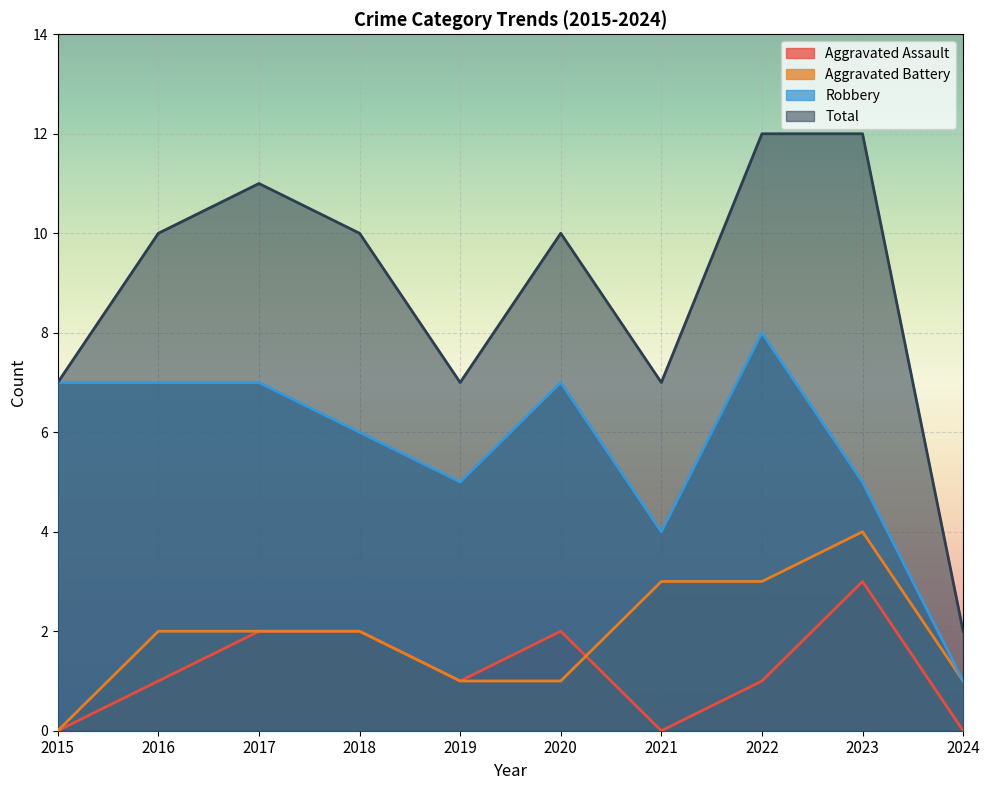

How many lines are shown in the chart?

4